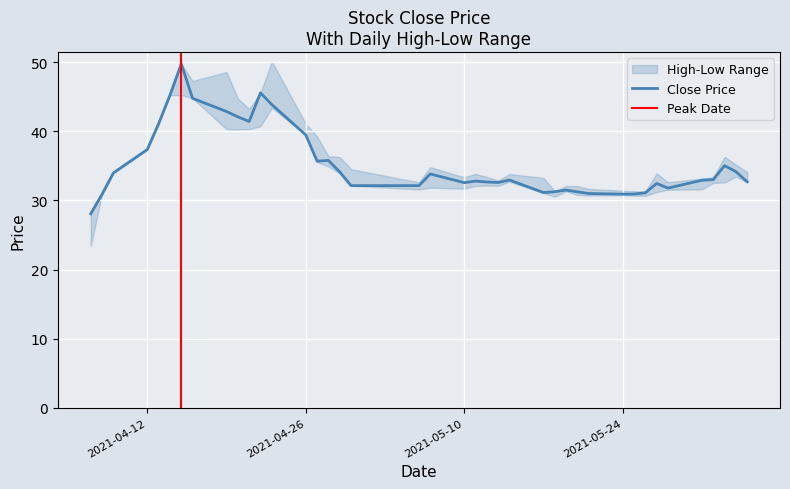

At 33, list the series in order from smallest to largest.

low, close, high